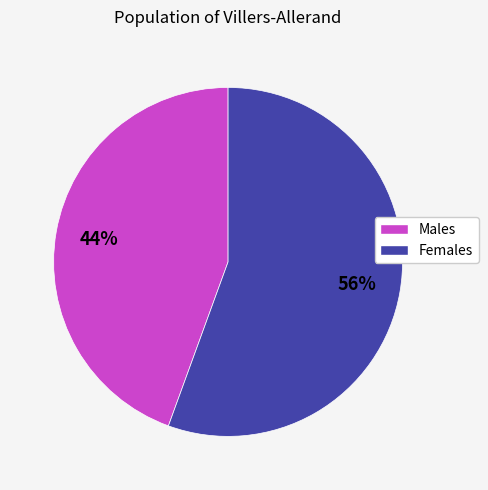

How many slices are in this pie chart?

2